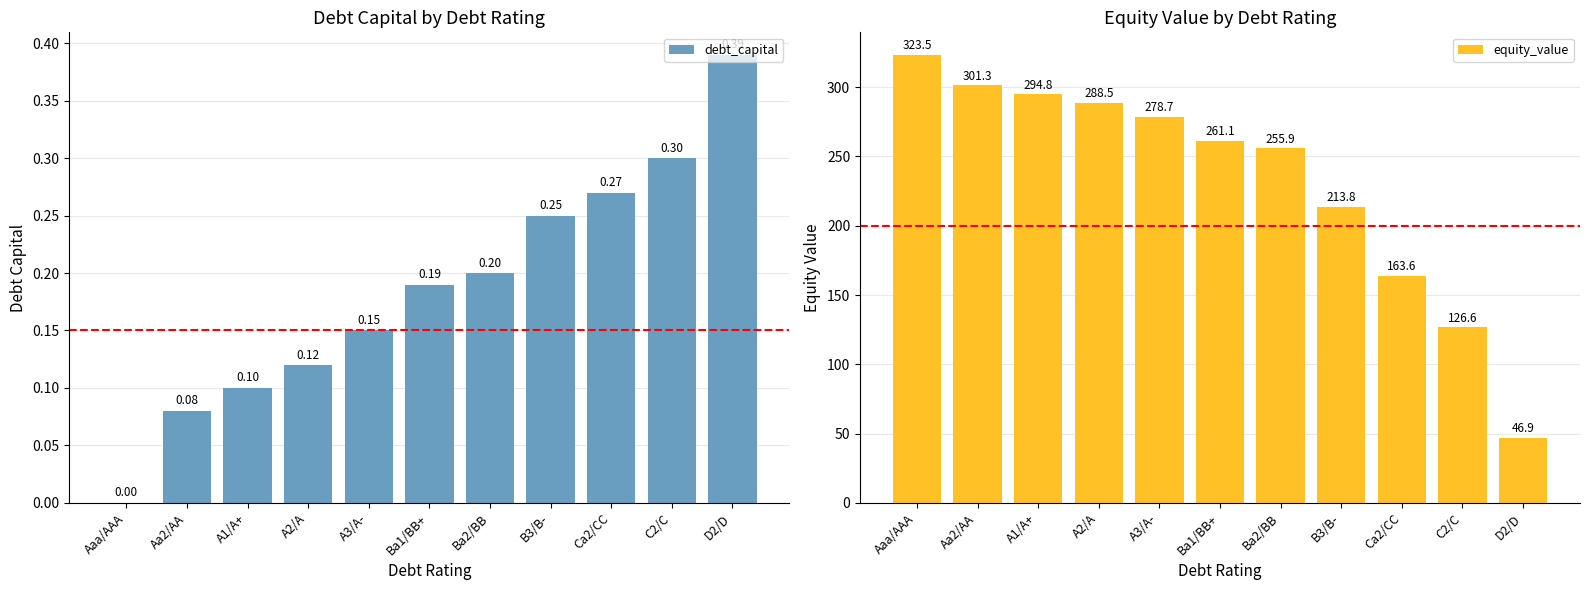

What is the sum of the equity_value values at C2/C and B3/B-?

340.4